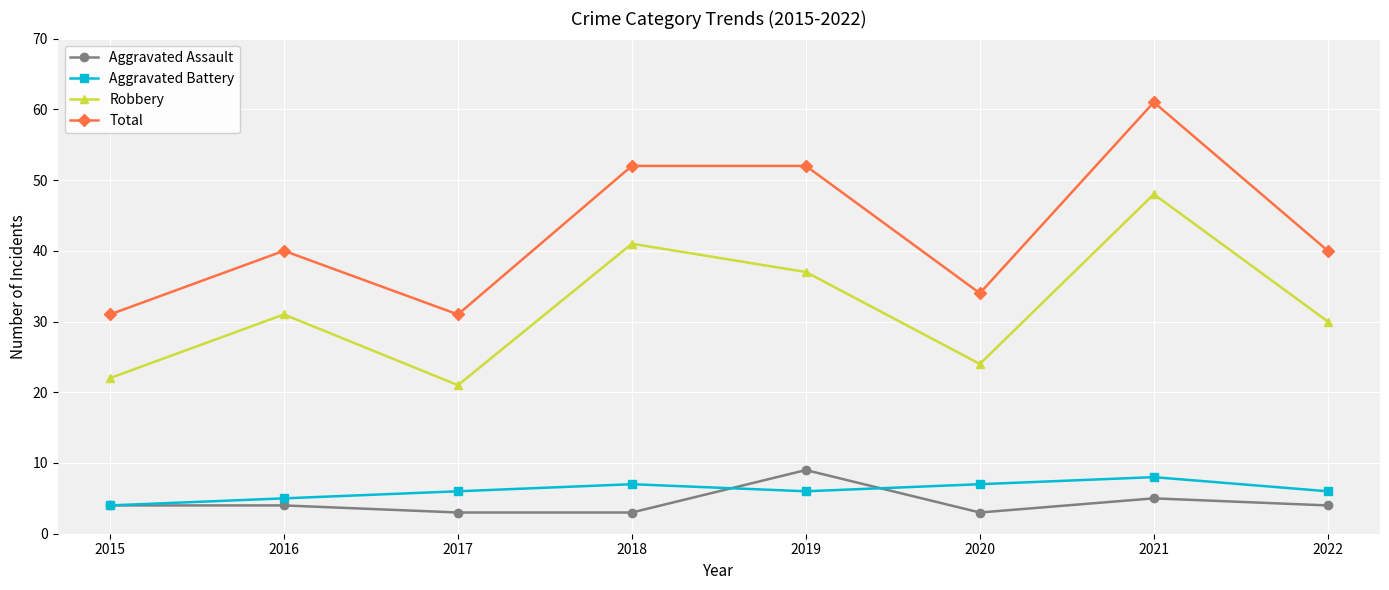

What is the maximum value shown in the chart?

61